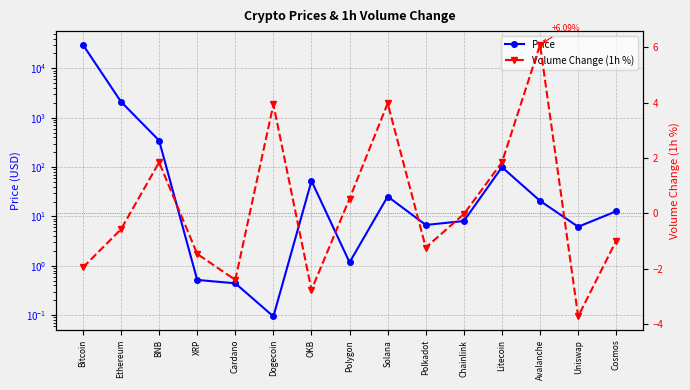

True or false: Price has more than 2 points higher than both neighbors.

True